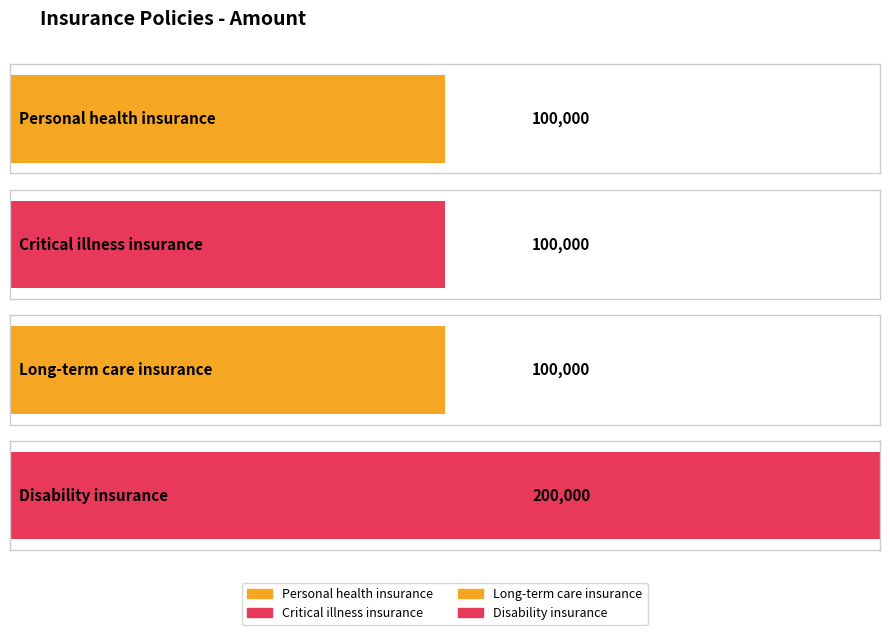

Rank the categories by value from lowest to highest.

Personal health insurance, Critical illness insurance, Long-term care insurance, Disability insurance